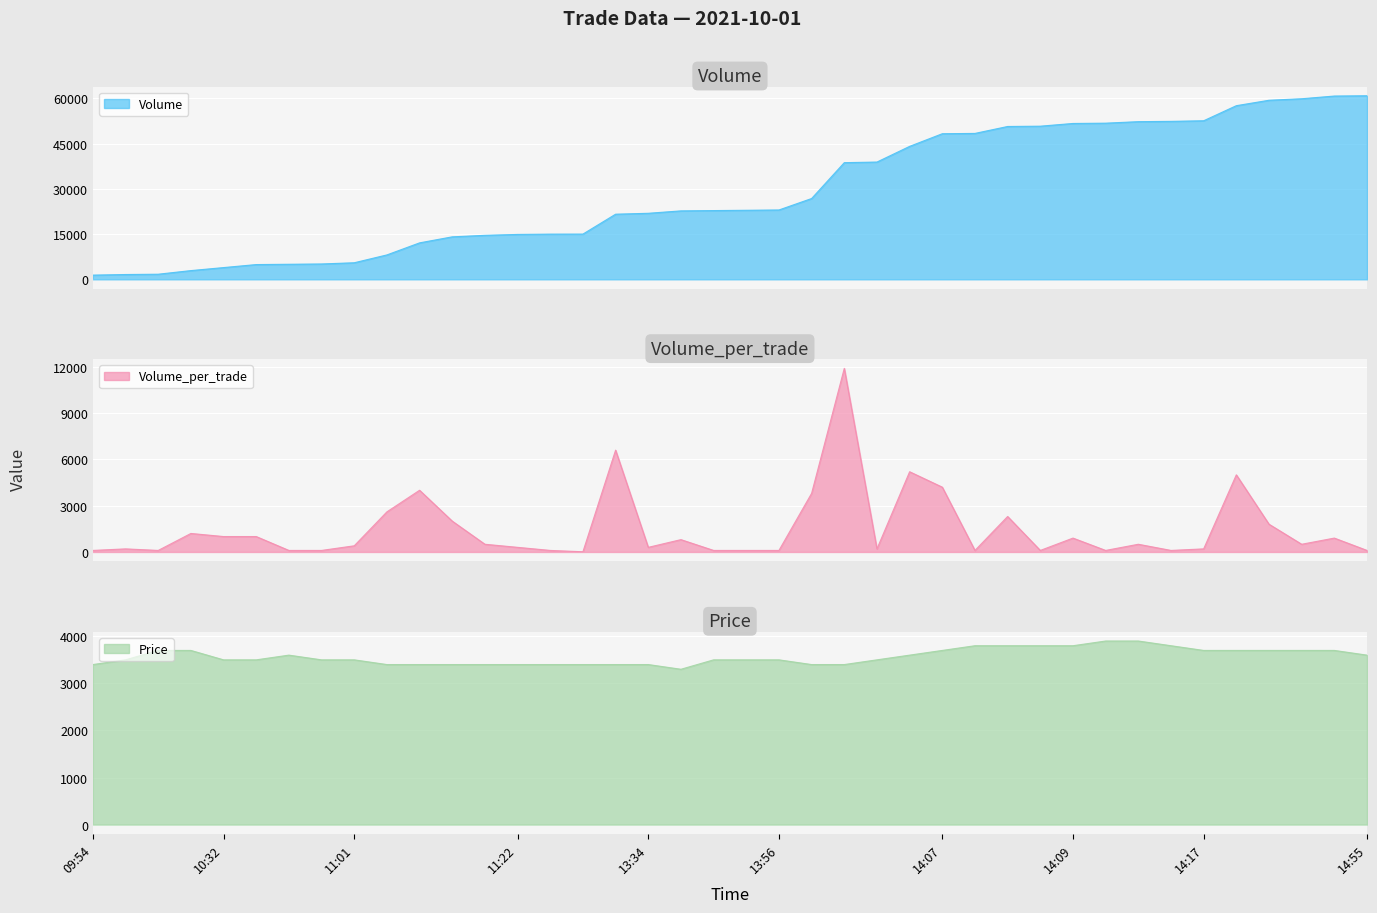

How many times do Volume_per_trade and Price cross each other?

10